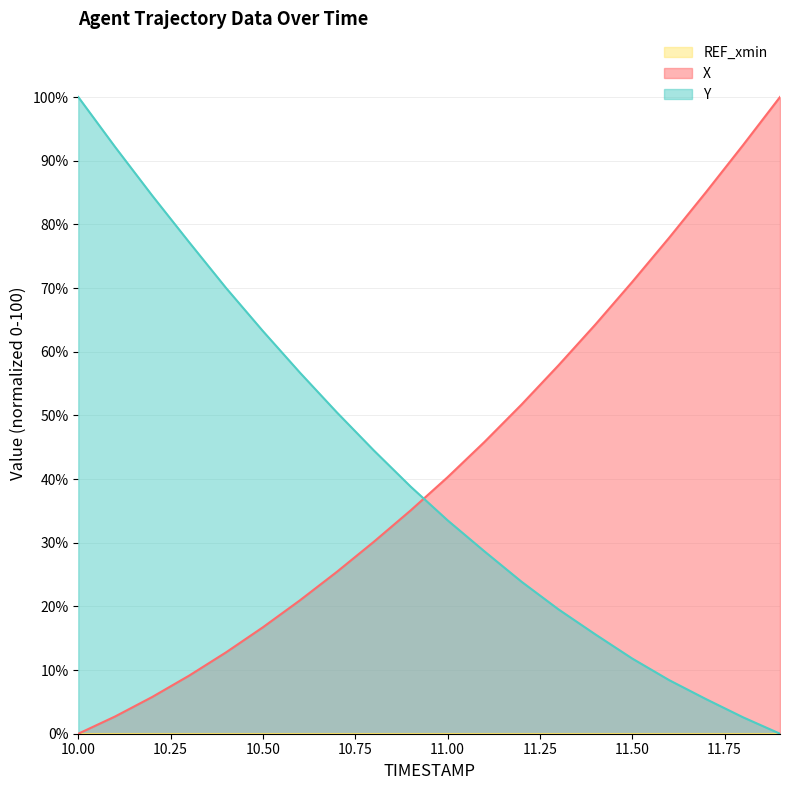

At which category is the sum across all series the highest?

10.0